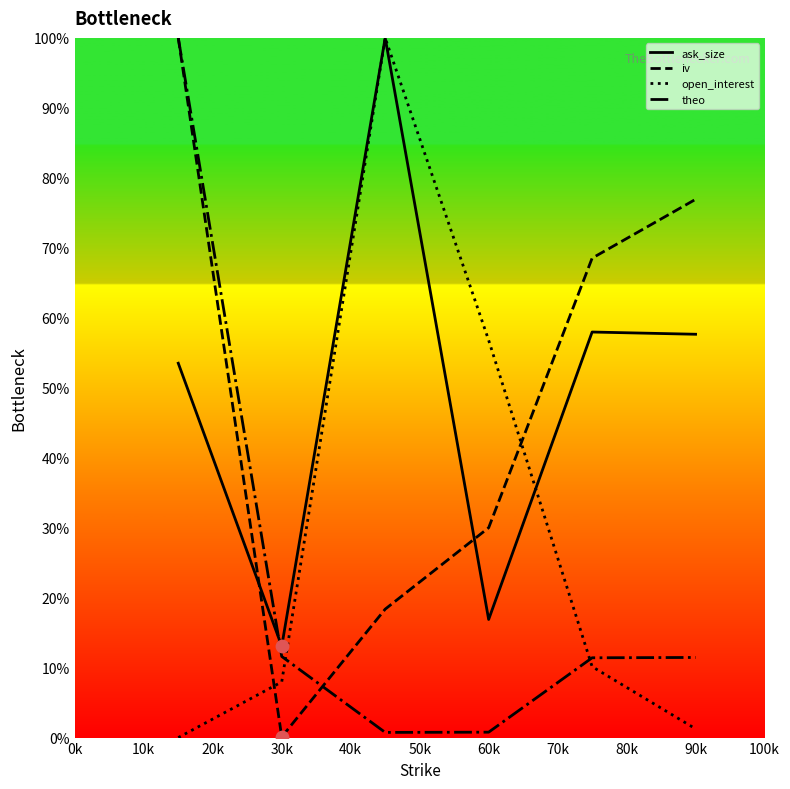

Rank the series at 60k from highest to lowest value.

open_interest, iv, ask_size, theo